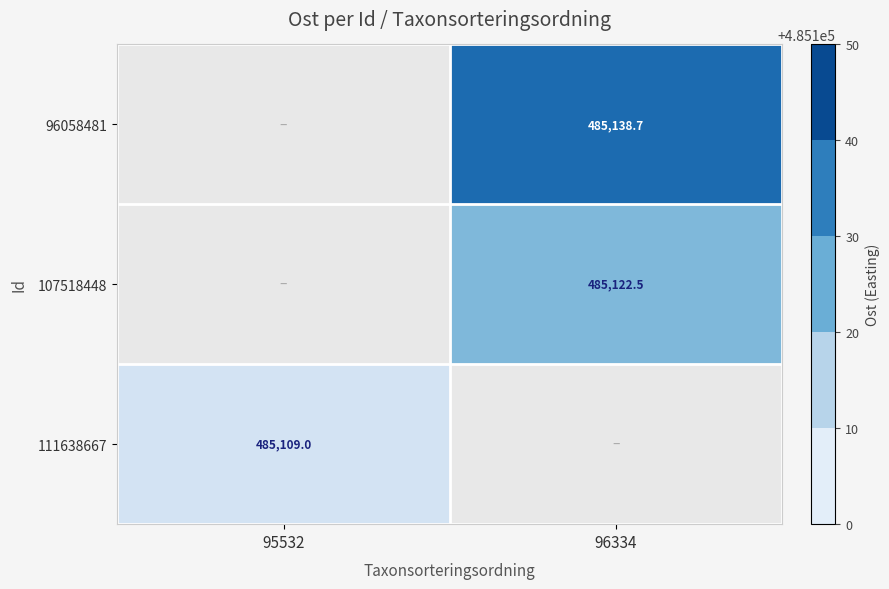

True or false: 107518448 has a value of 485122.5 at 96334.

True